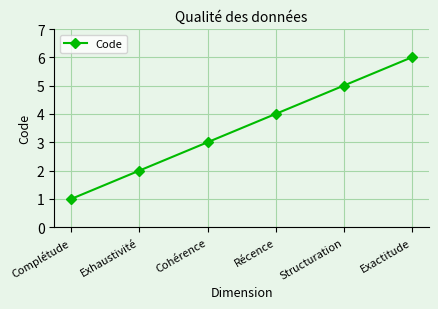

Count the number of data series in this chart.

1